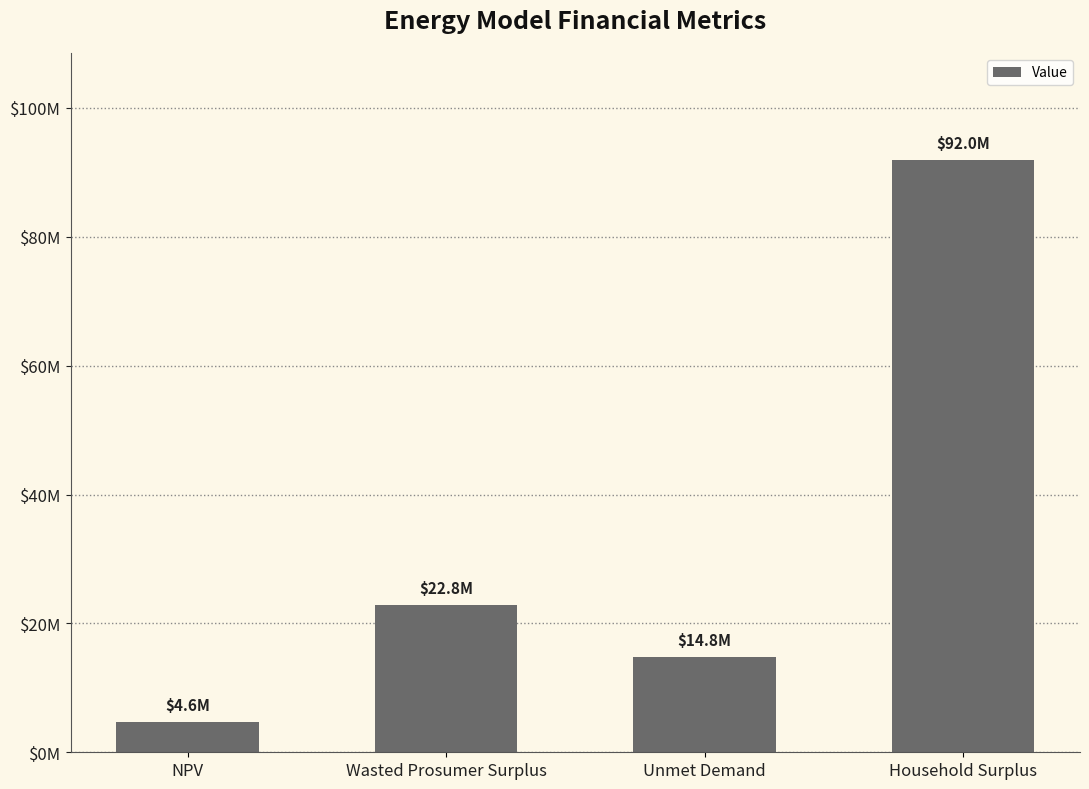

Are the bars grouped side by side (vs. stacked)?

No